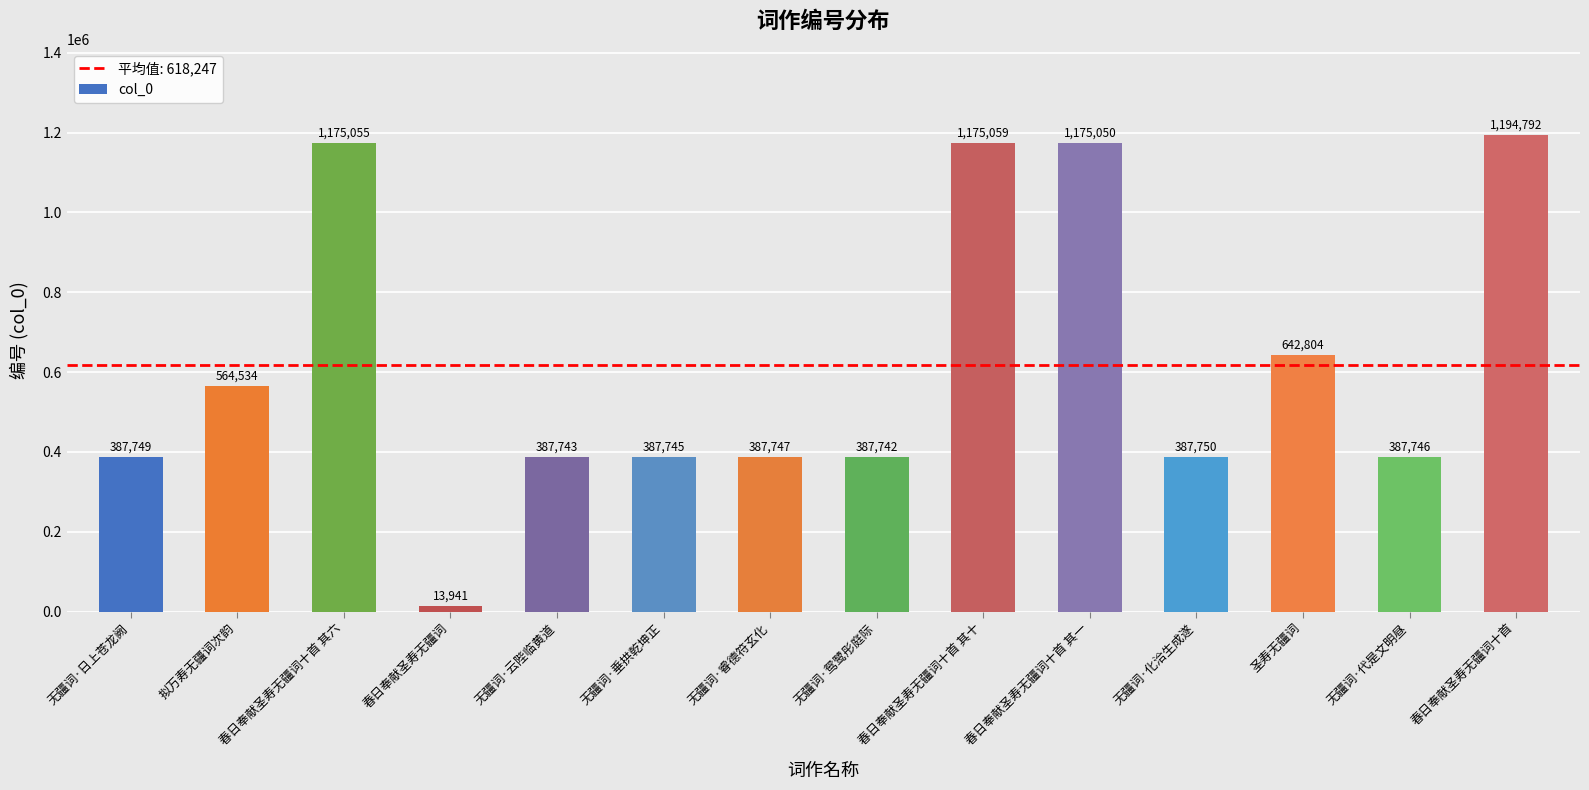

What is the average value?

618247